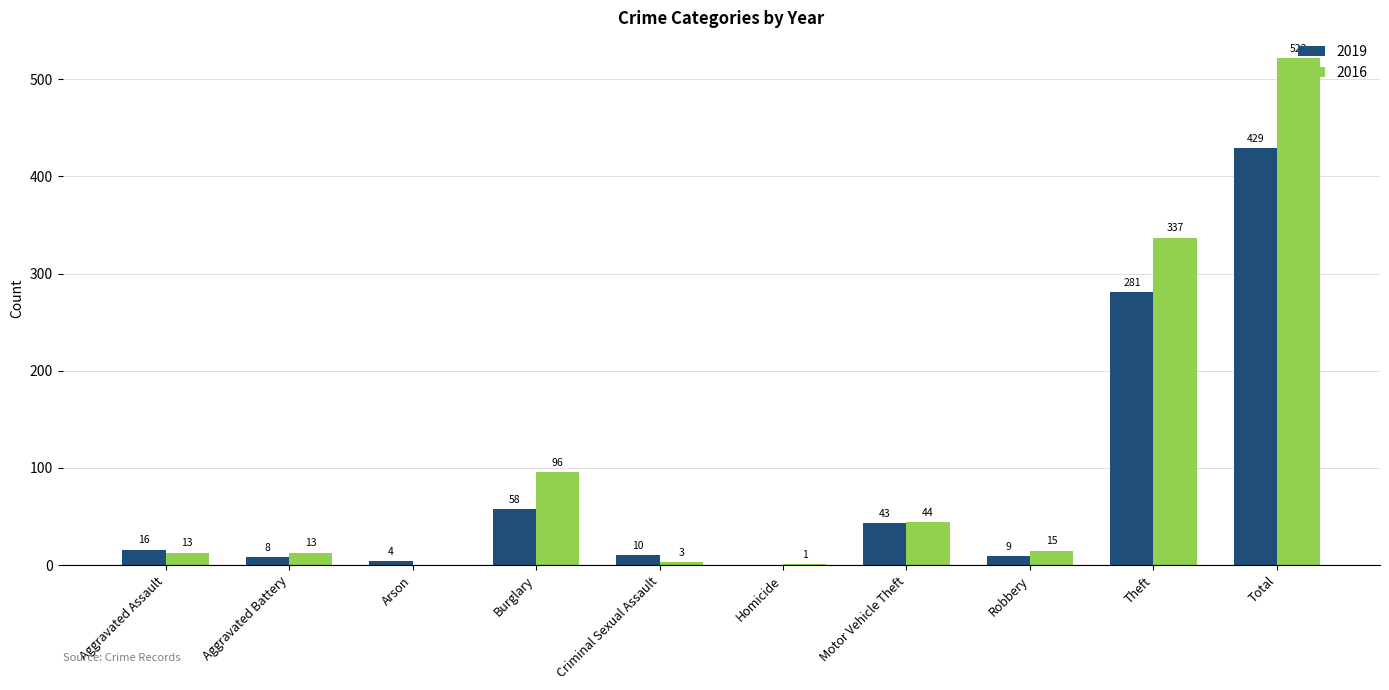

What is the sum of all 2016 values?

1044